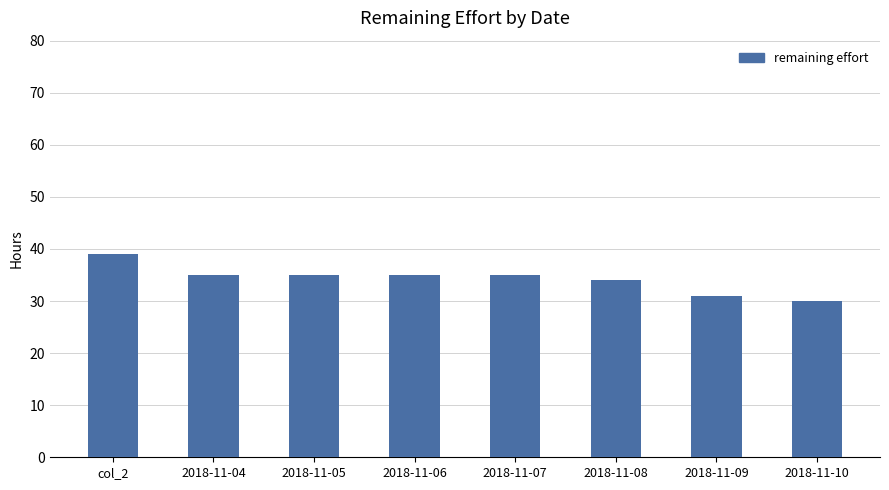

What is the value of the 4th bar from the left?

35